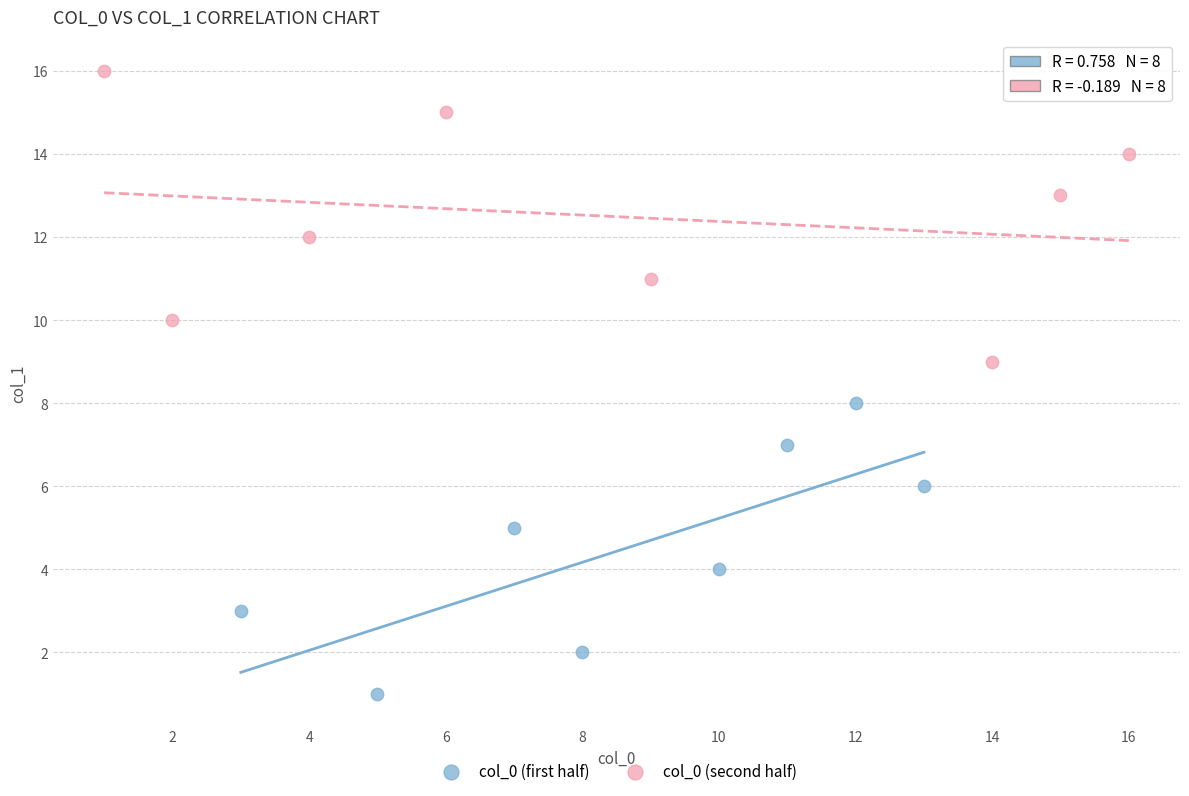

What are all the series names shown in the legend?

col_0 (first half), col_0 (second half)